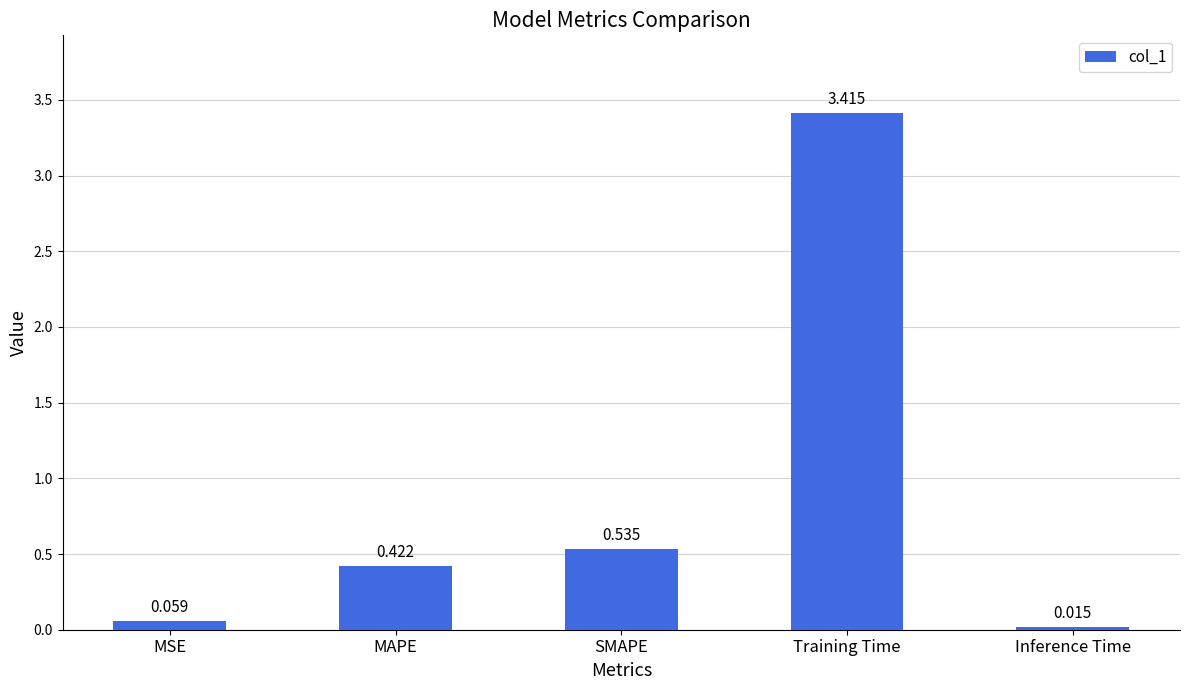

How many categories are shown in the chart?

5